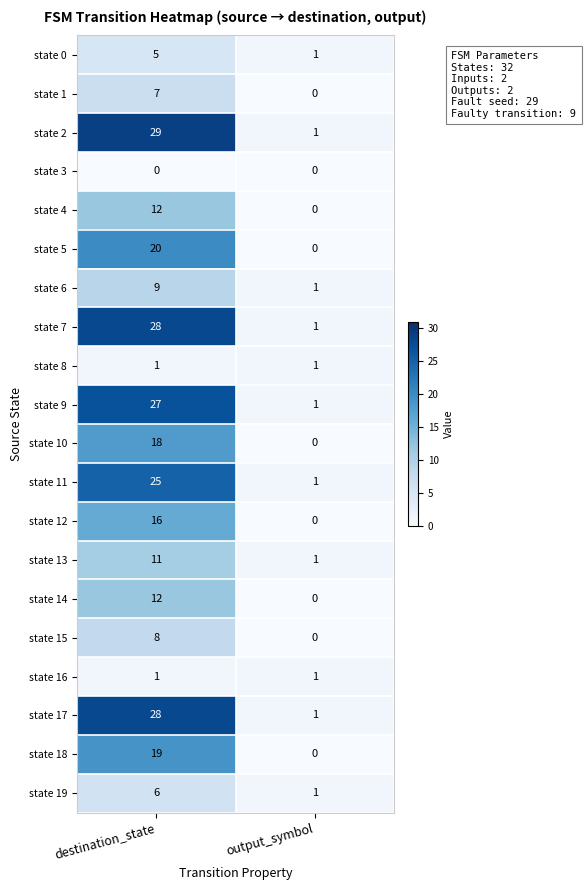

At which label is state 17 closest to 14?

output_symbol